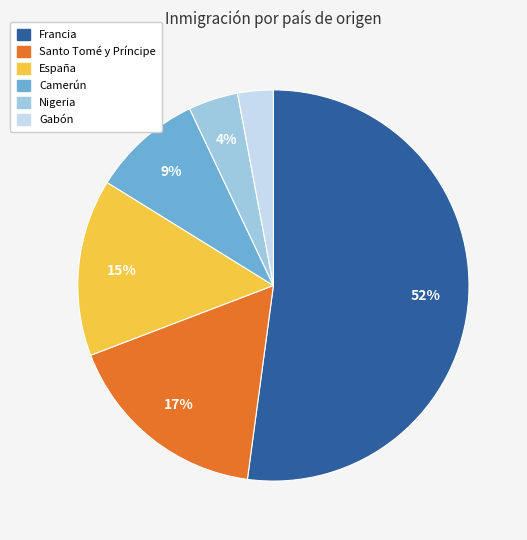

What is the smallest slice in the pie chart?

Gabón